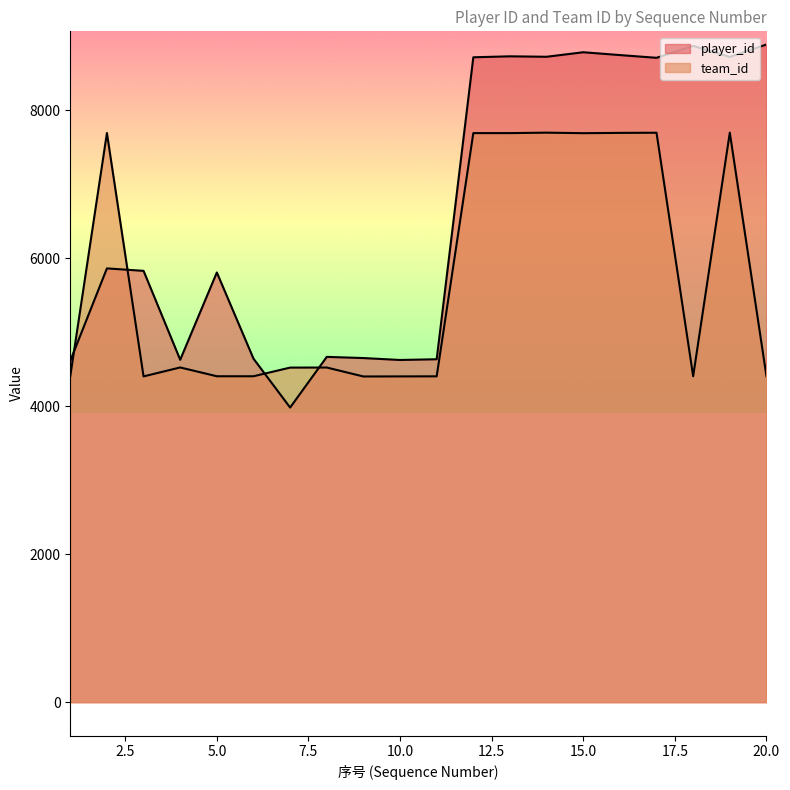

Is the value of player_id at 17 greater than the value of team_id at 13?

Yes